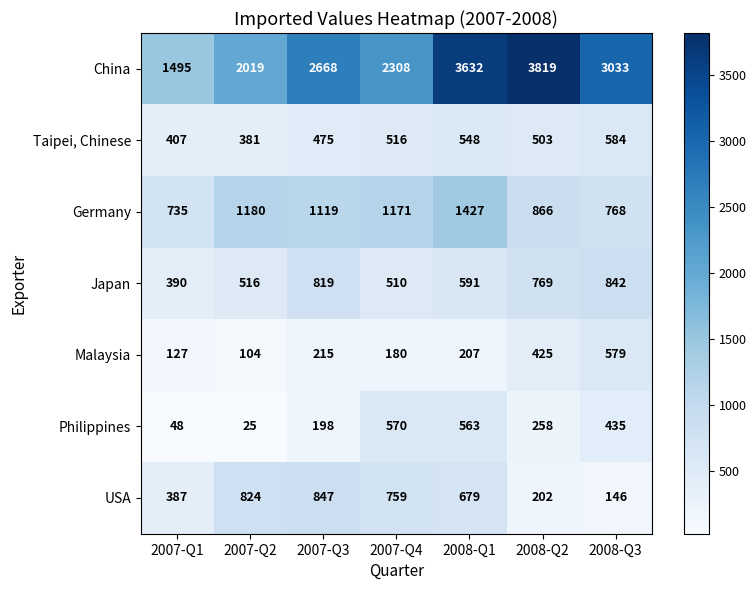

What is the difference between the highest and lowest values at 2008-Q1?

3425